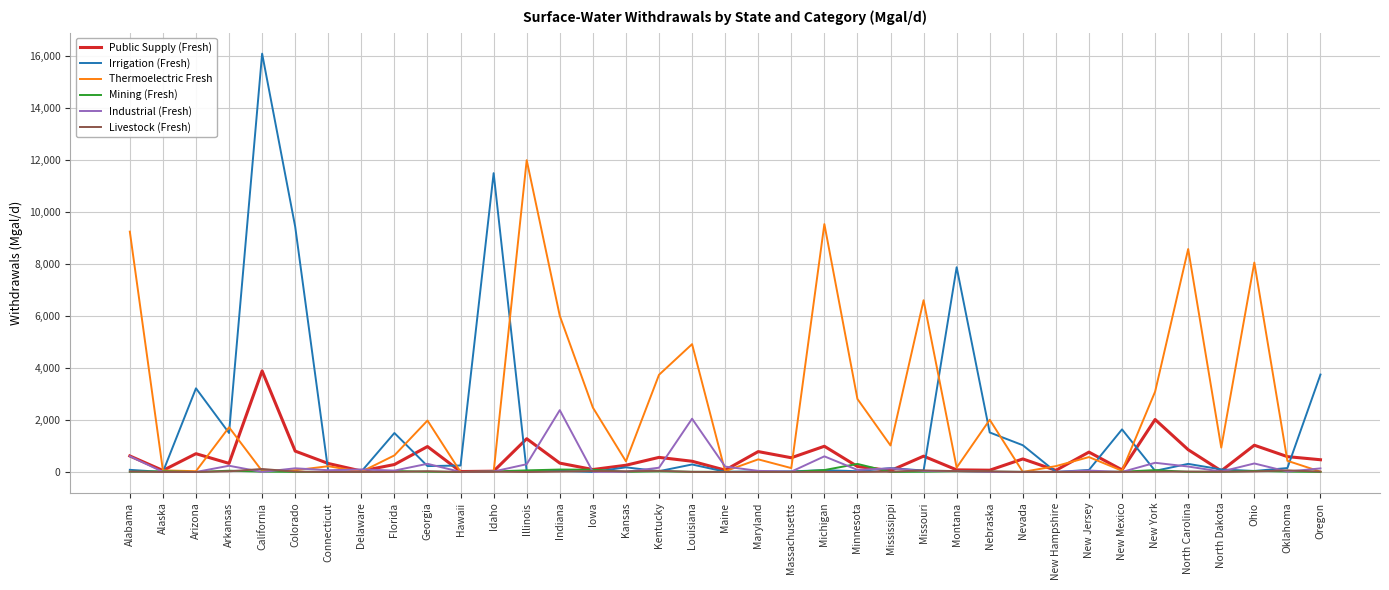

The Irrigation (Fresh) series shows 2443.8 at Arkansas. True or false?

False